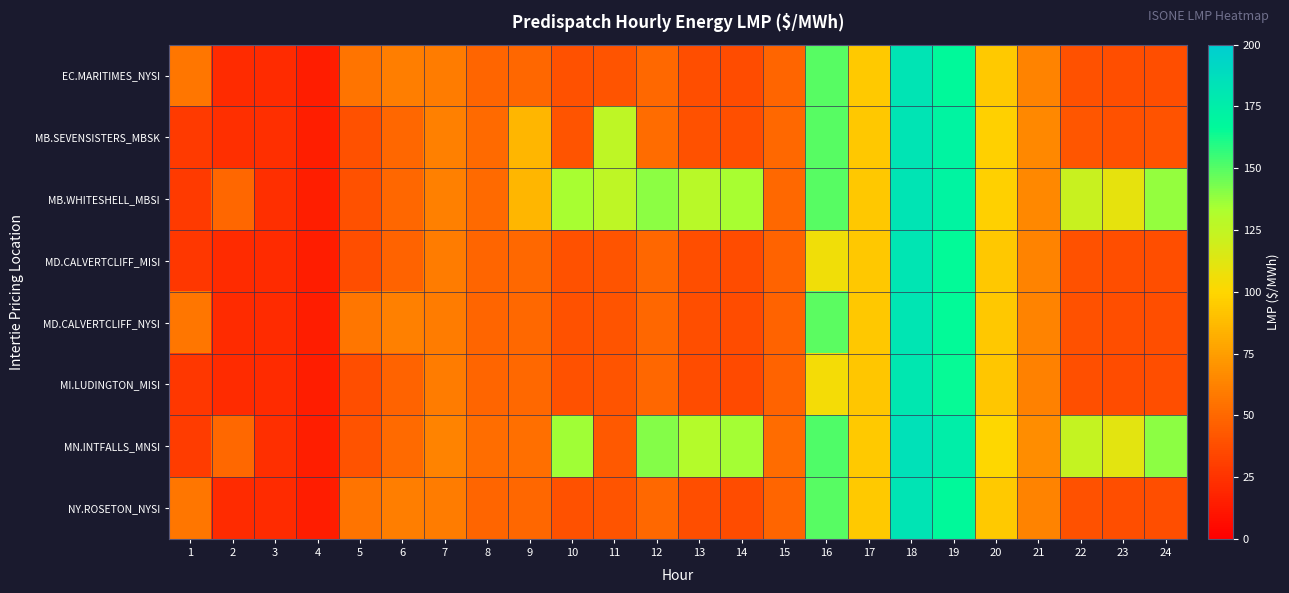

Between 23 and 4, which is larger?

23